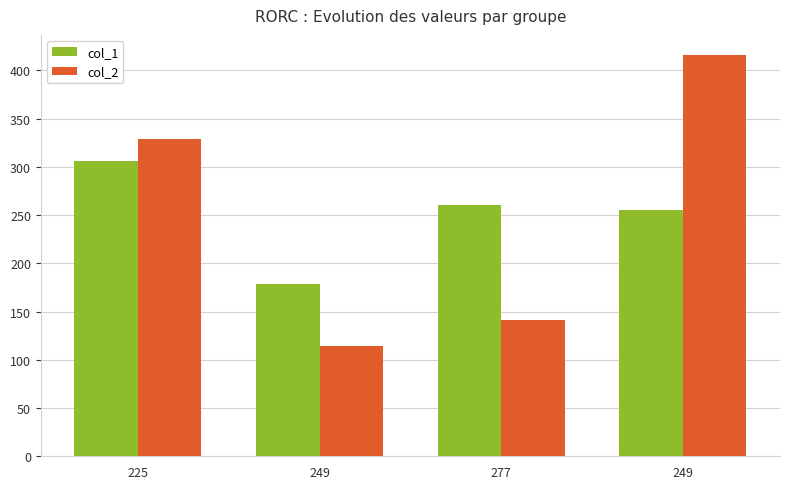

Reading right to left, transcribe all the data shown in this chart.

col_1: 249=255	277=260	249=179	225=306
col_2: 249=416	277=141	249=114	225=329